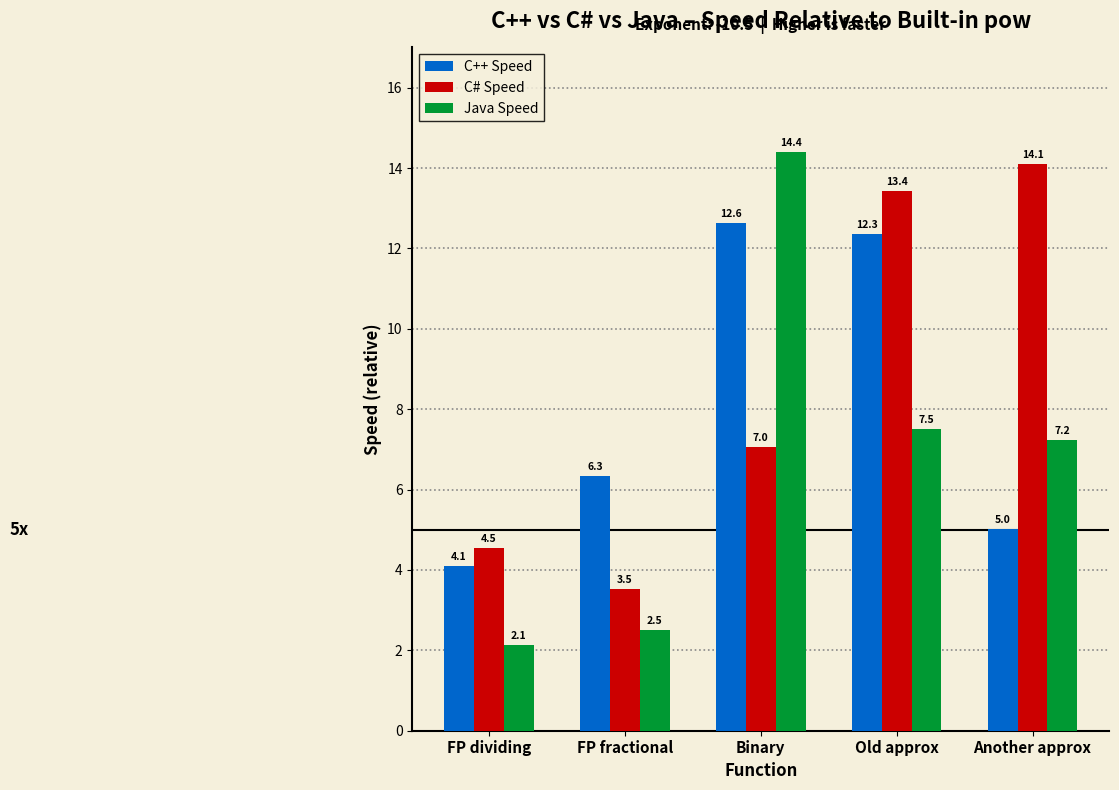

At which label is C# Speed closest to 8?

Binary